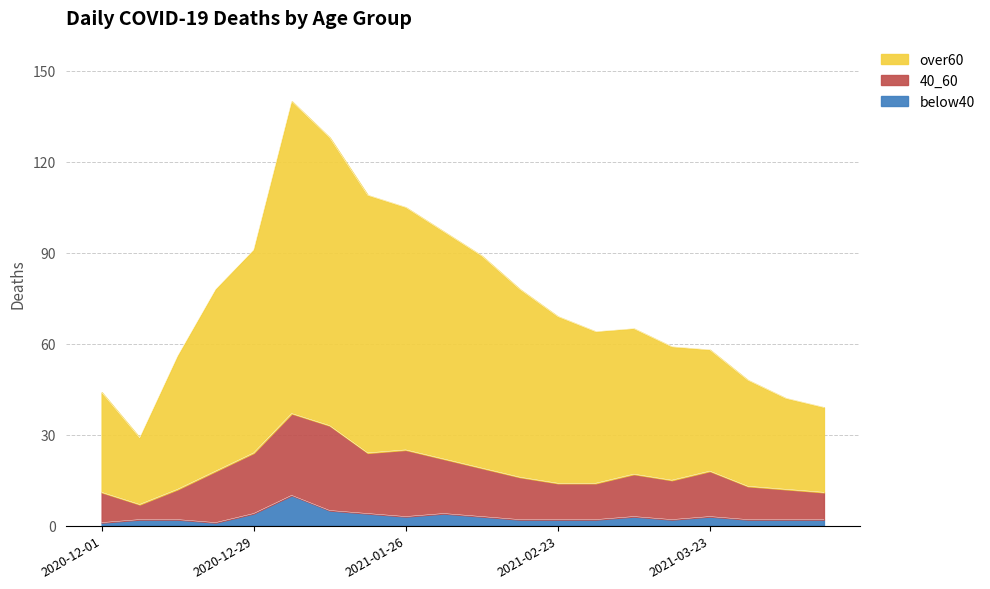

What position from the right is 2020-12-08?

19